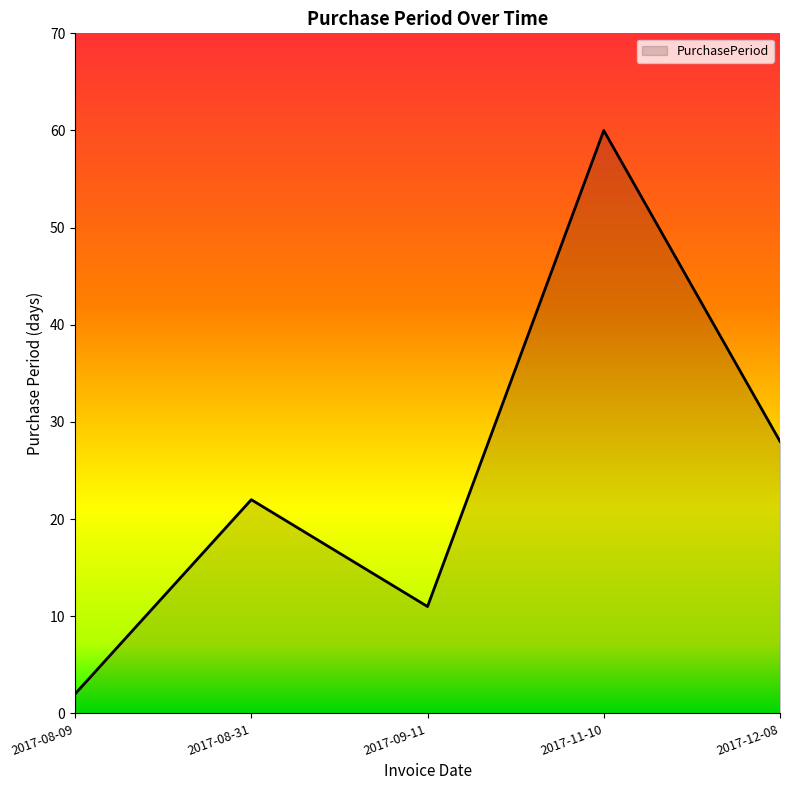

What is the change in value from 2017-08-09 to 2017-08-31?

+20